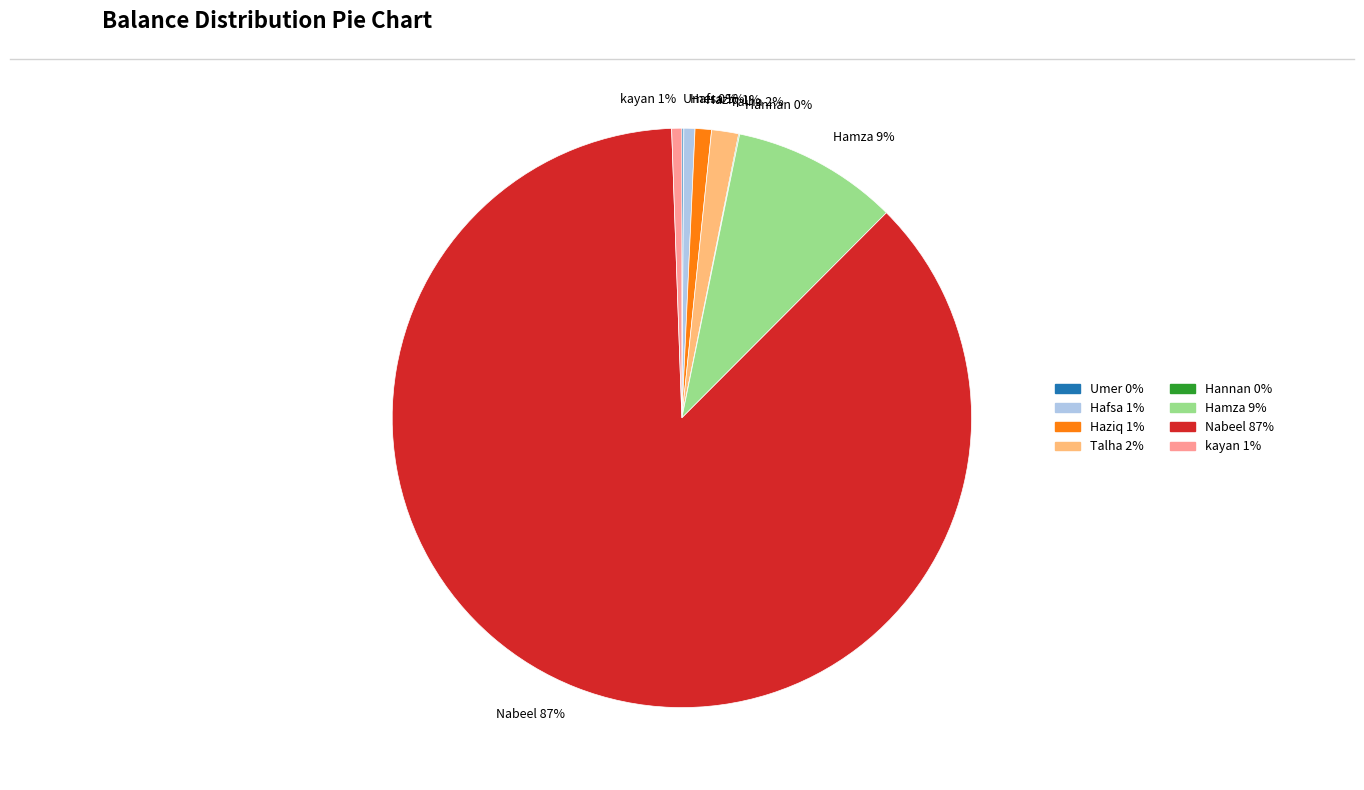

To the nearest percent, what is the average slice percentage?

12%